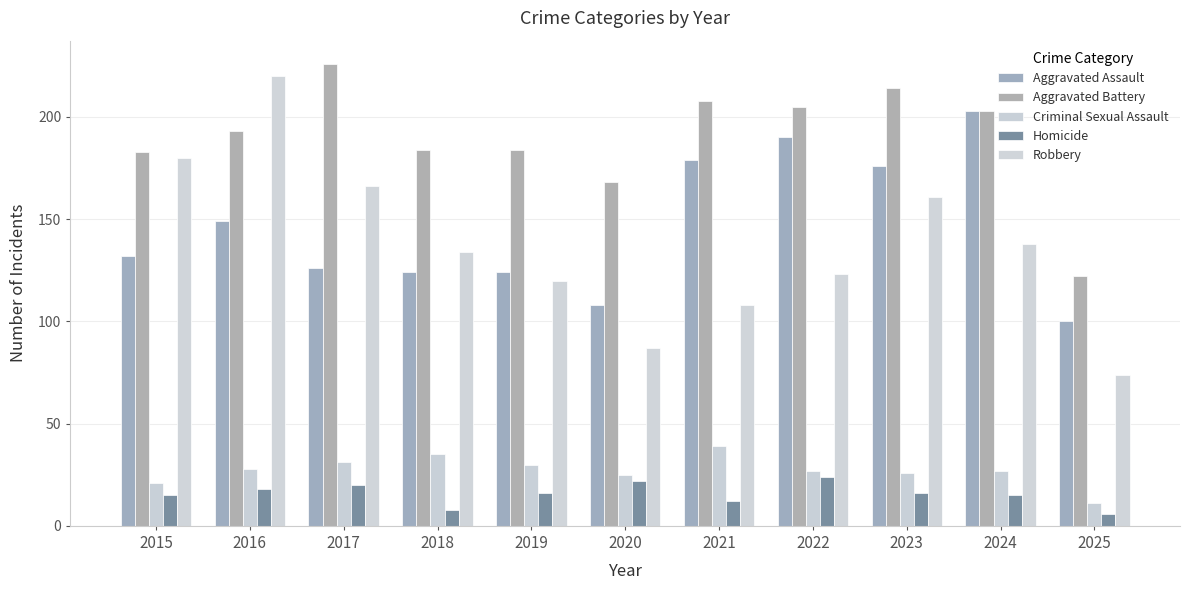

Which series has the largest total across all categories?

Aggravated Battery